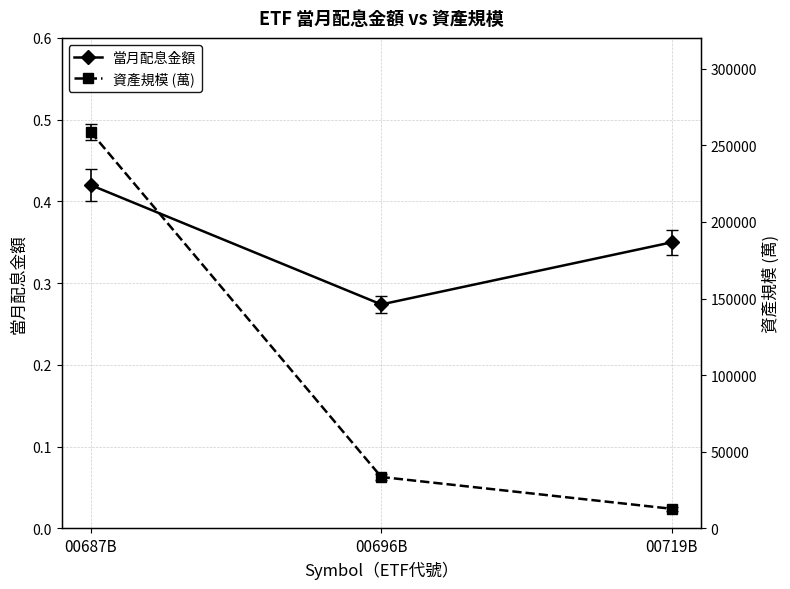

How many lines are shown in the chart?

2